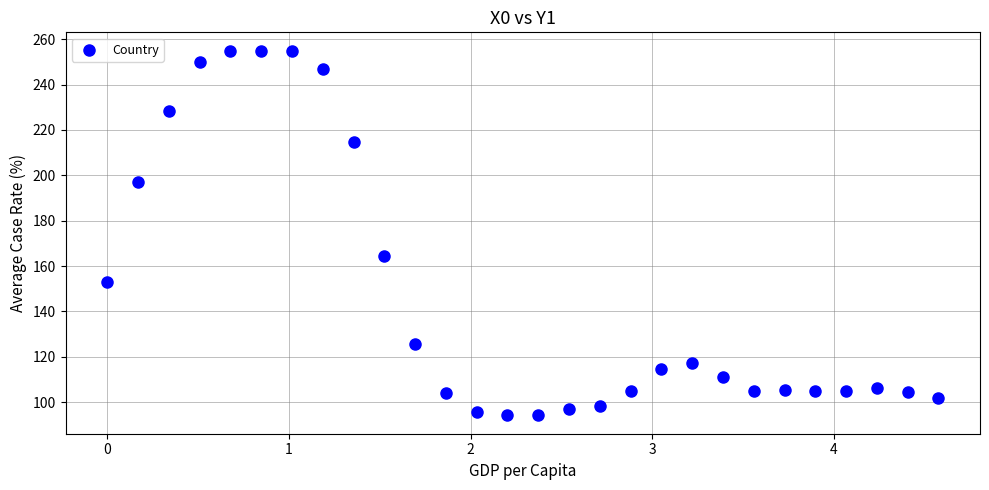

What Y value in the scatter plot is closest to 174?

164.6